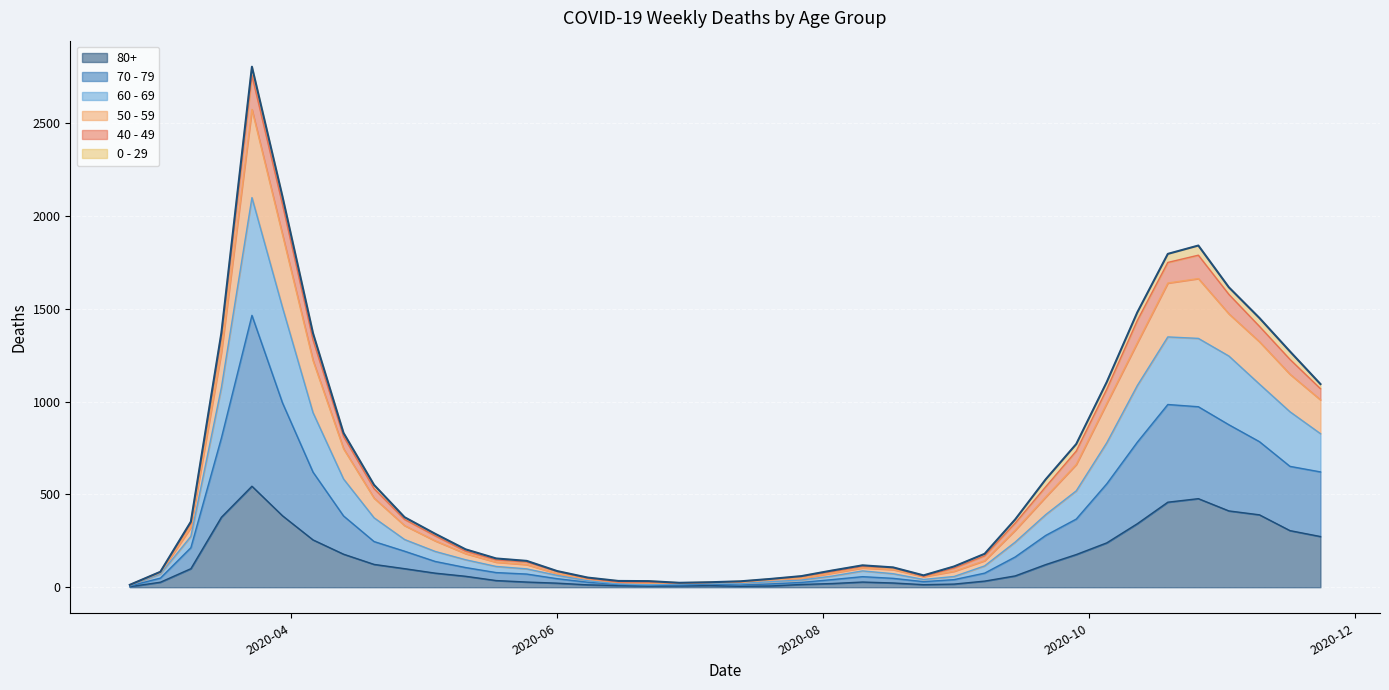

What are all the series names shown in the legend?

80+, 70 - 79, 60 - 69, 50 - 59, 40 - 49, 0 - 29